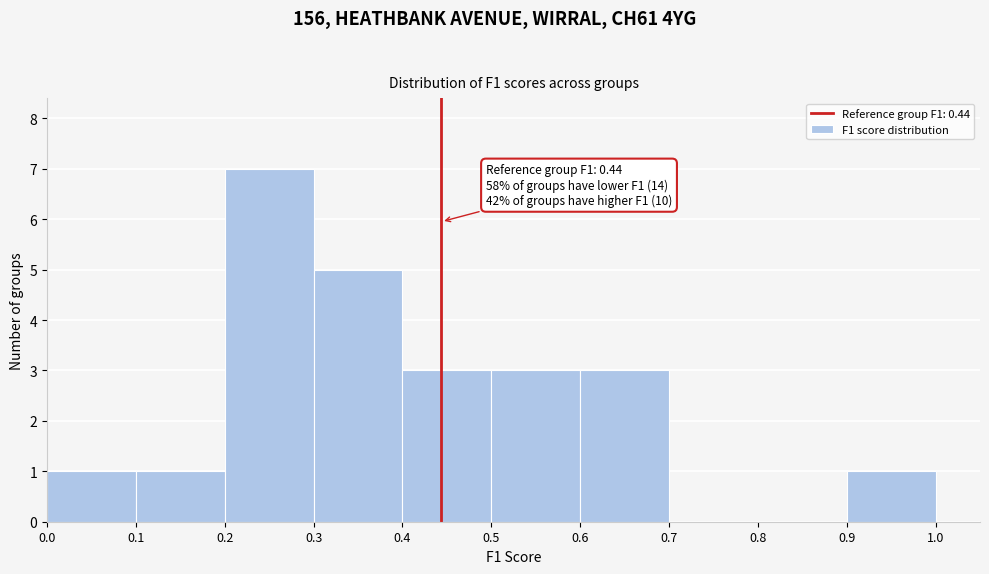

Which range on the x-axis has the tallest bar?

0.2 to 0.3